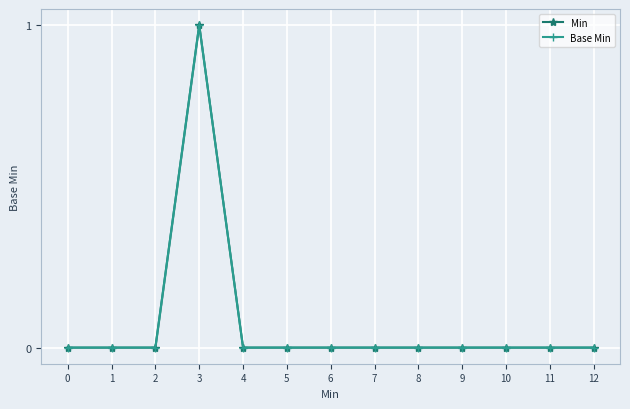

Count the number of categories in the chart.

13